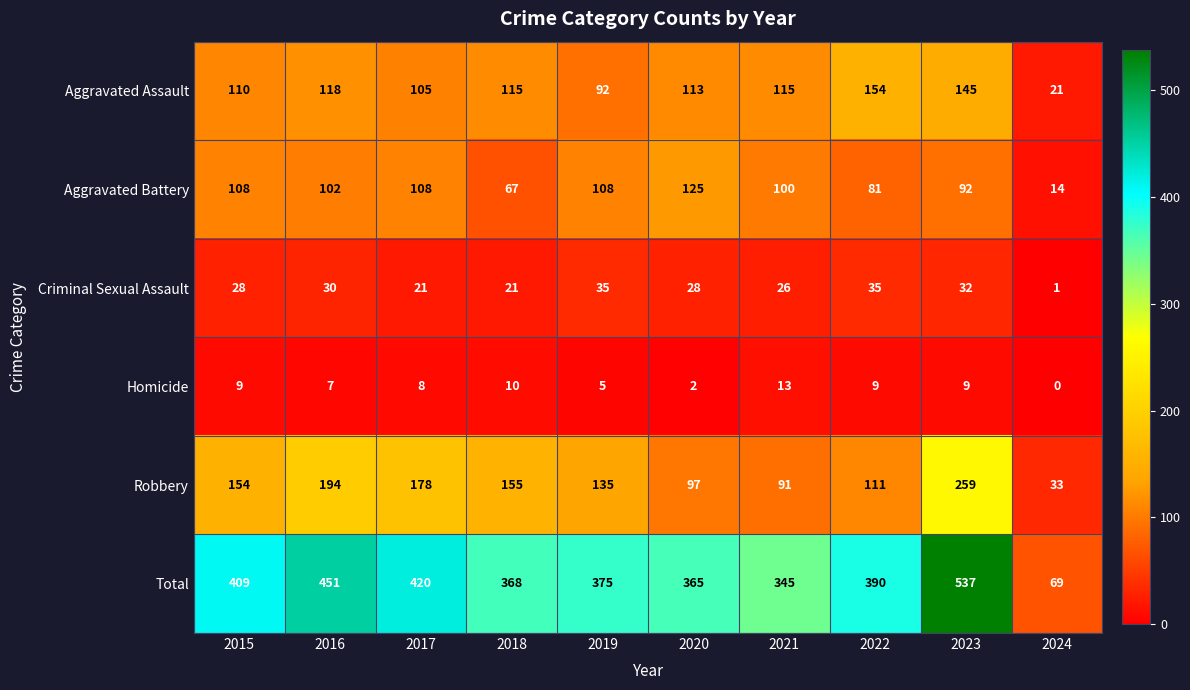

At 2024, list the series in order from smallest to largest.

Homicide, Criminal Sexual Assault, Aggravated Battery, Aggravated Assault, Robbery, Total